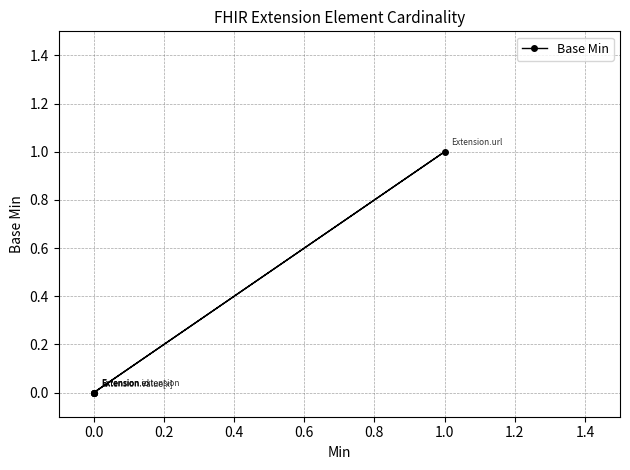

Reading left to right, extract all data points from this chart.

0	0	0	1	0